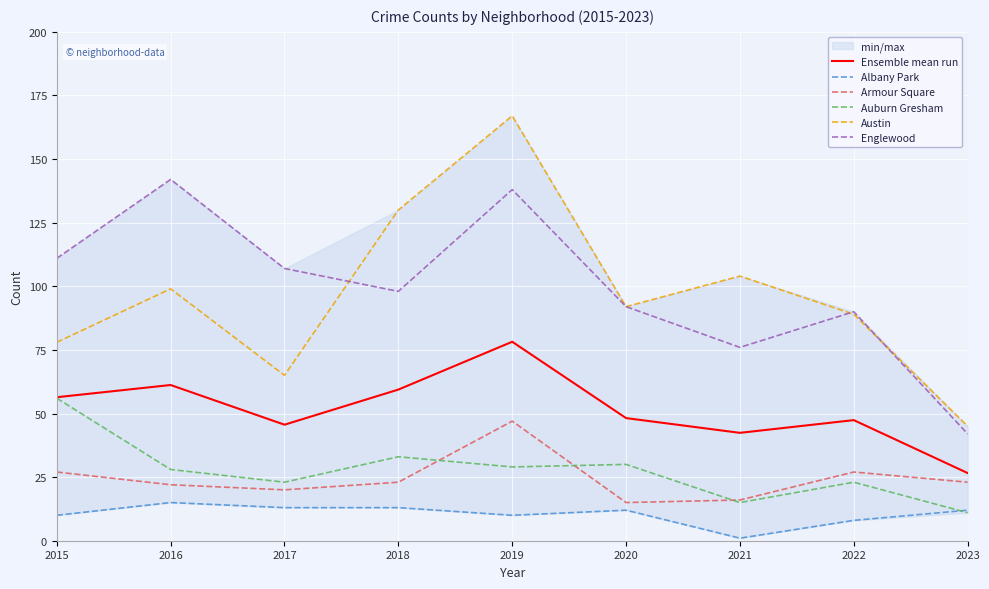

What are all the series names shown in the legend?

Ensemble mean run, Albany Park, Armour Square, Auburn Gresham, Austin, Englewood